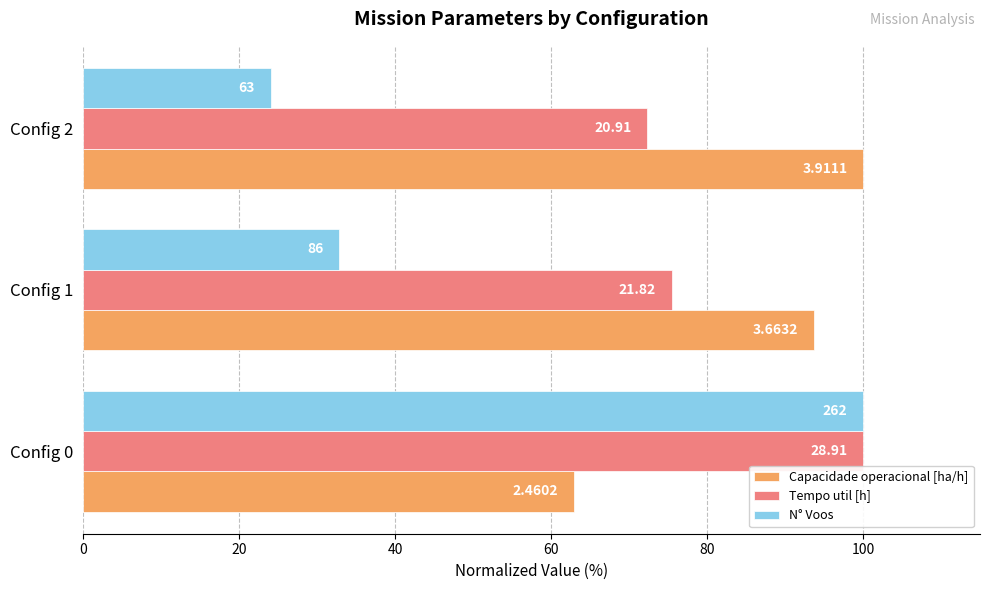

What are all the series names shown in the legend?

Capacidade operacional [ha/h], Tempo util [h], N° Voos